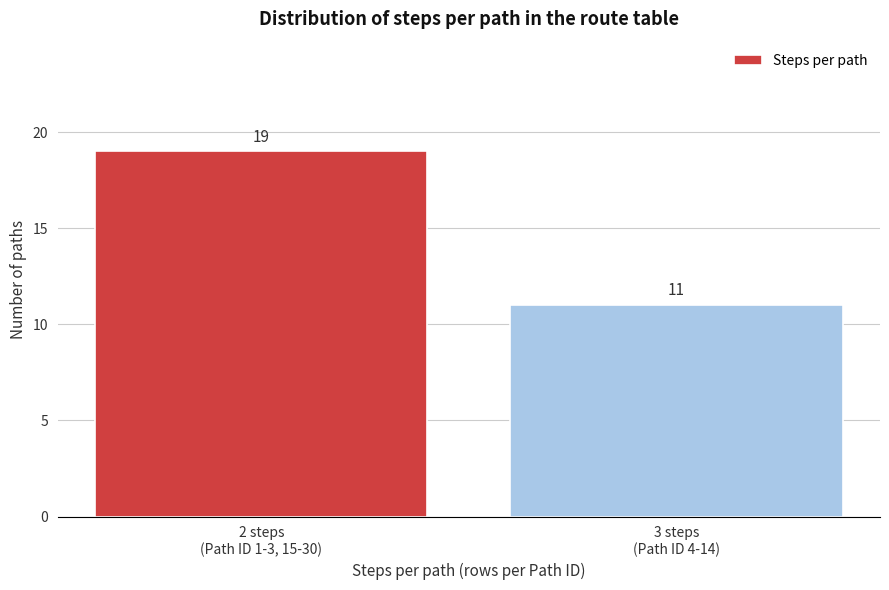

Reading right to left, what are all the values shown in this chart?

11	19